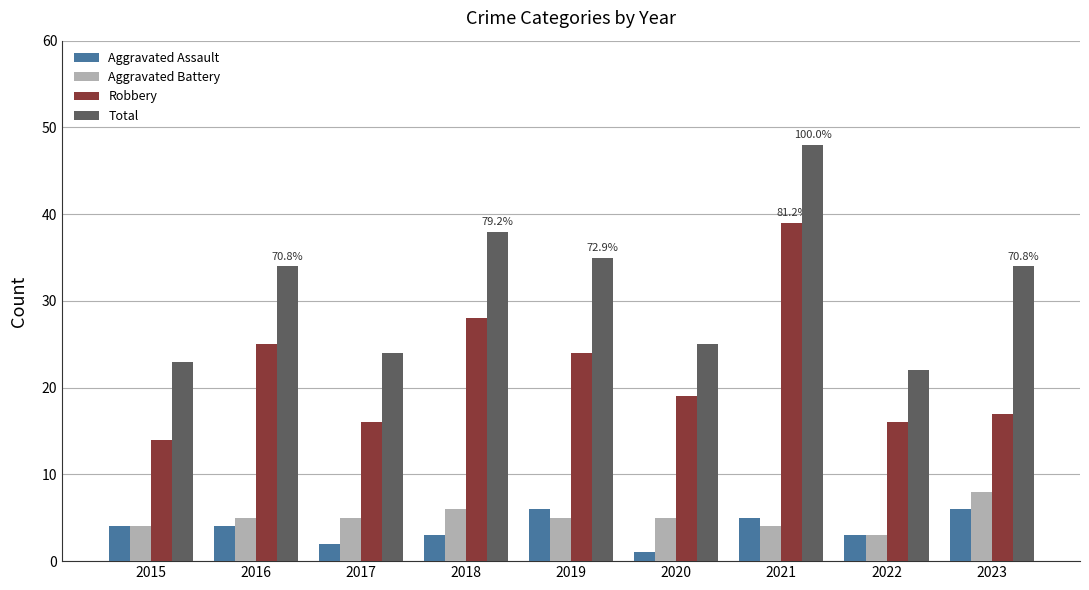

What is the average value of the Robbery series?

22